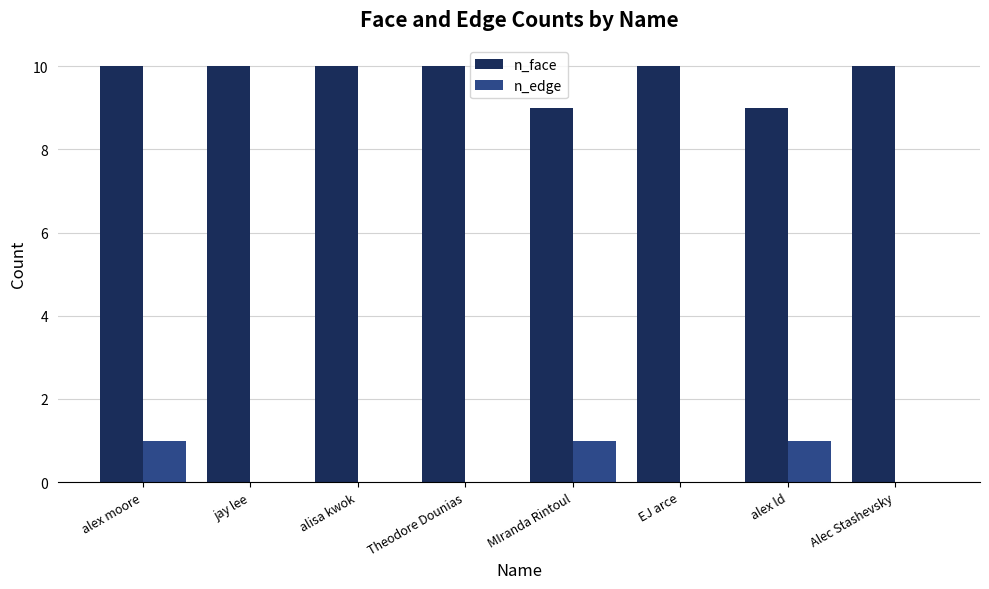

Is the value of n_face at Theodore Dounias greater than the value of n_edge at alex ld?

Yes